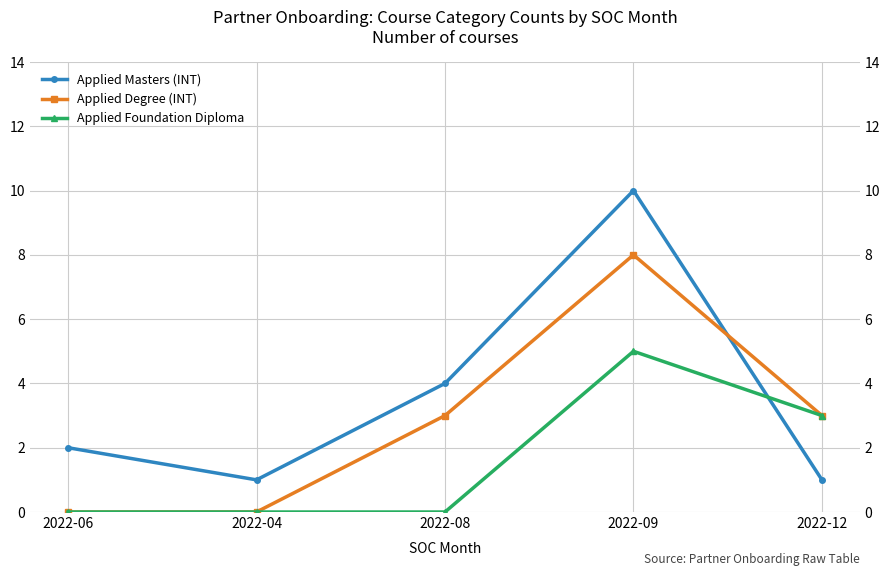

How many intersections are there between Applied Masters (INT) and Applied Foundation Diploma?

1